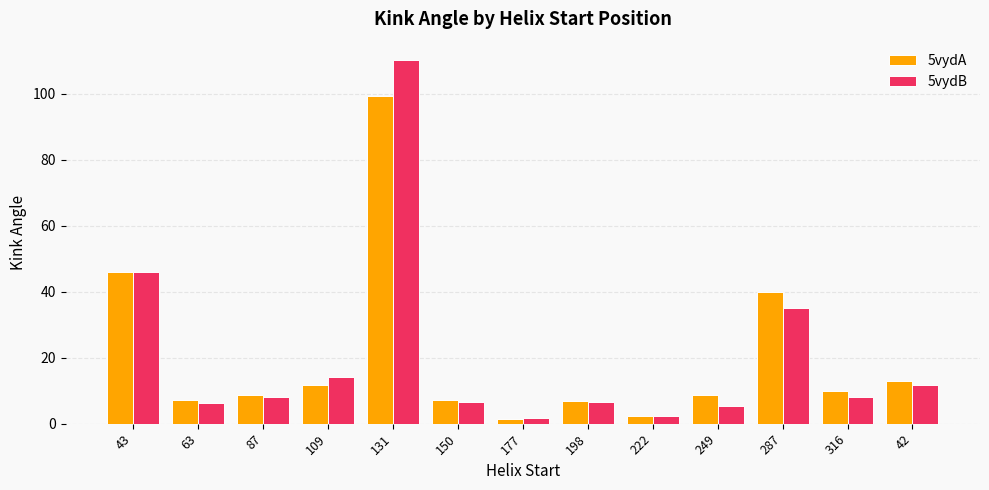

List the series in order of their peak value, highest first.

5vydB, 5vydA